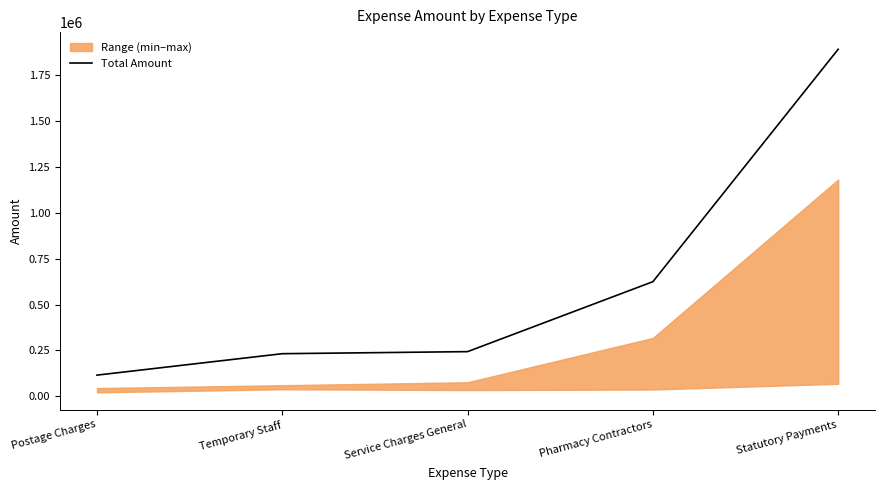

Is this an area chart (filled region under the line)?

No